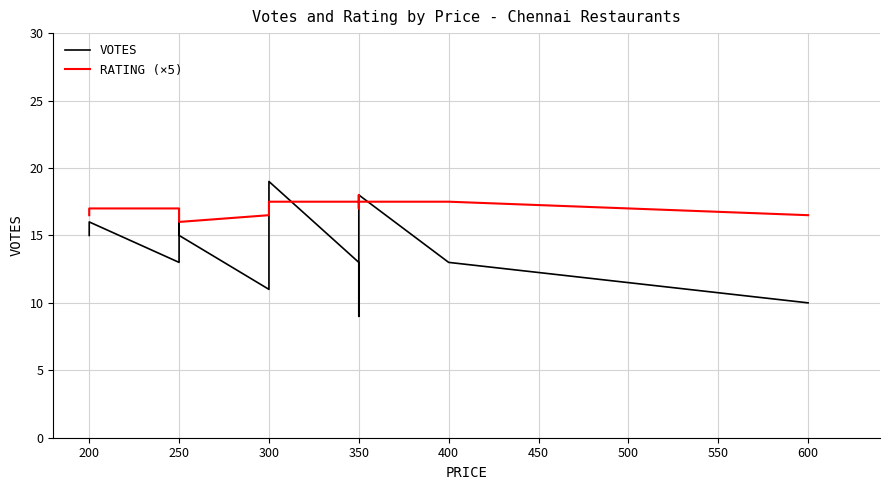

List the series in order of their overall mean, highest first.

RATING (×5), VOTES